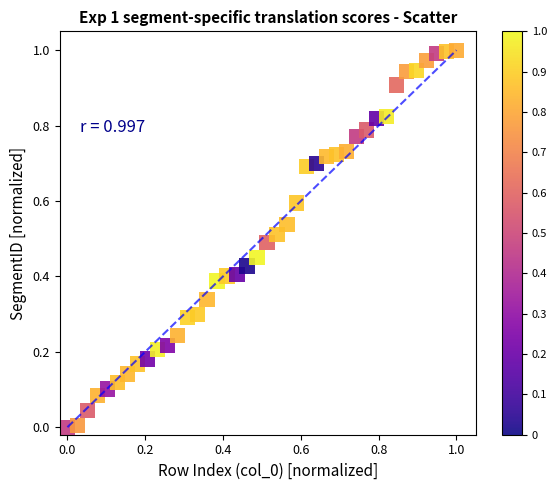

How many data points are displayed?

40